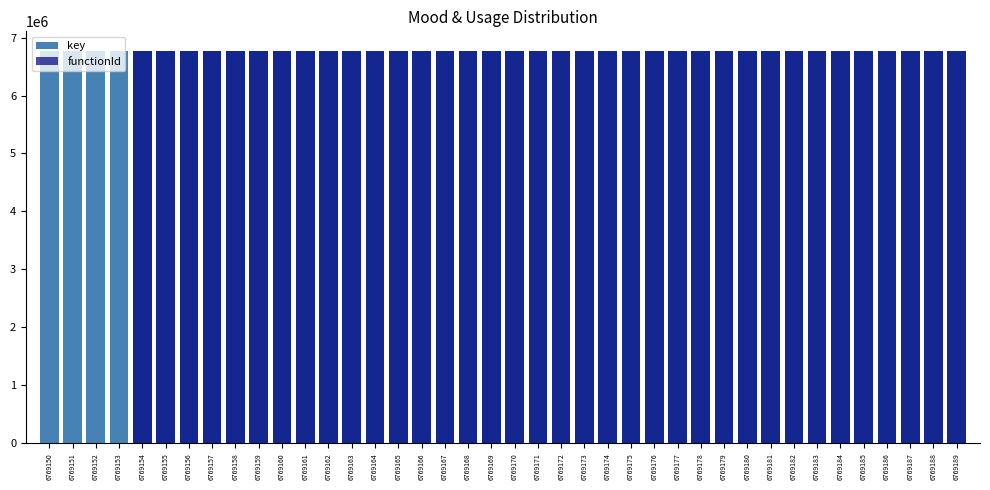

What is the sum of all key values?

270766780